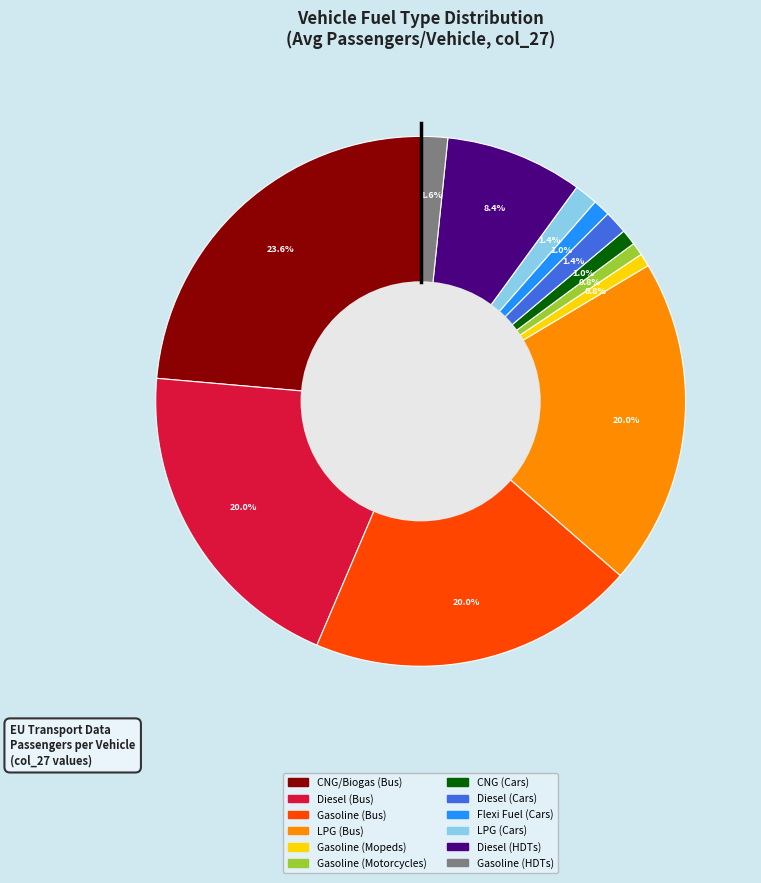

Does any single category account for the majority?

No